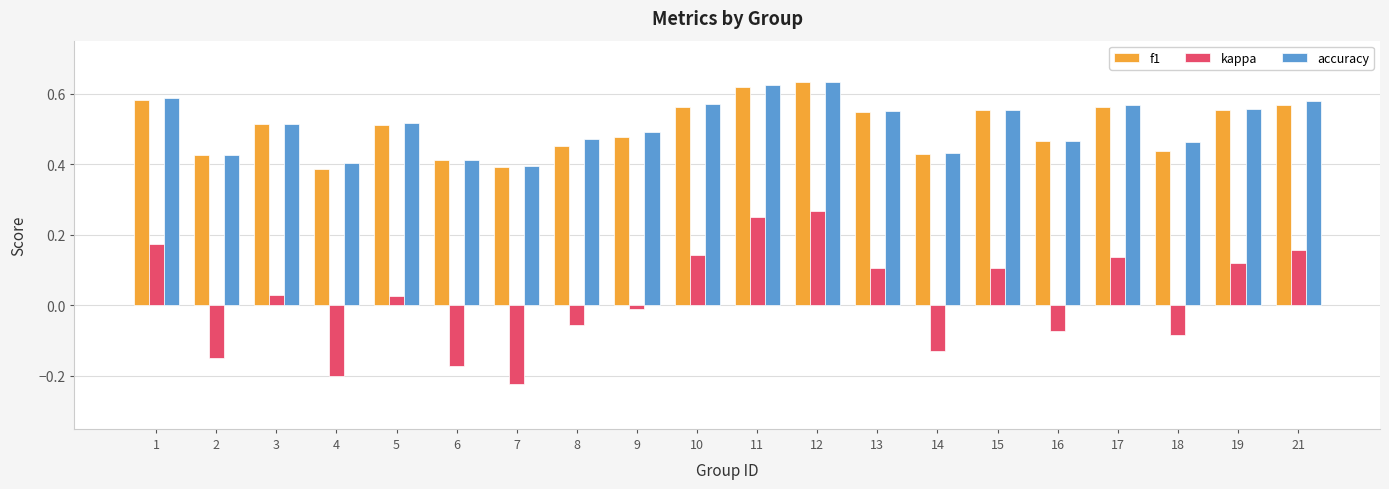

At which category does the chart reach its minimum across all series?

7